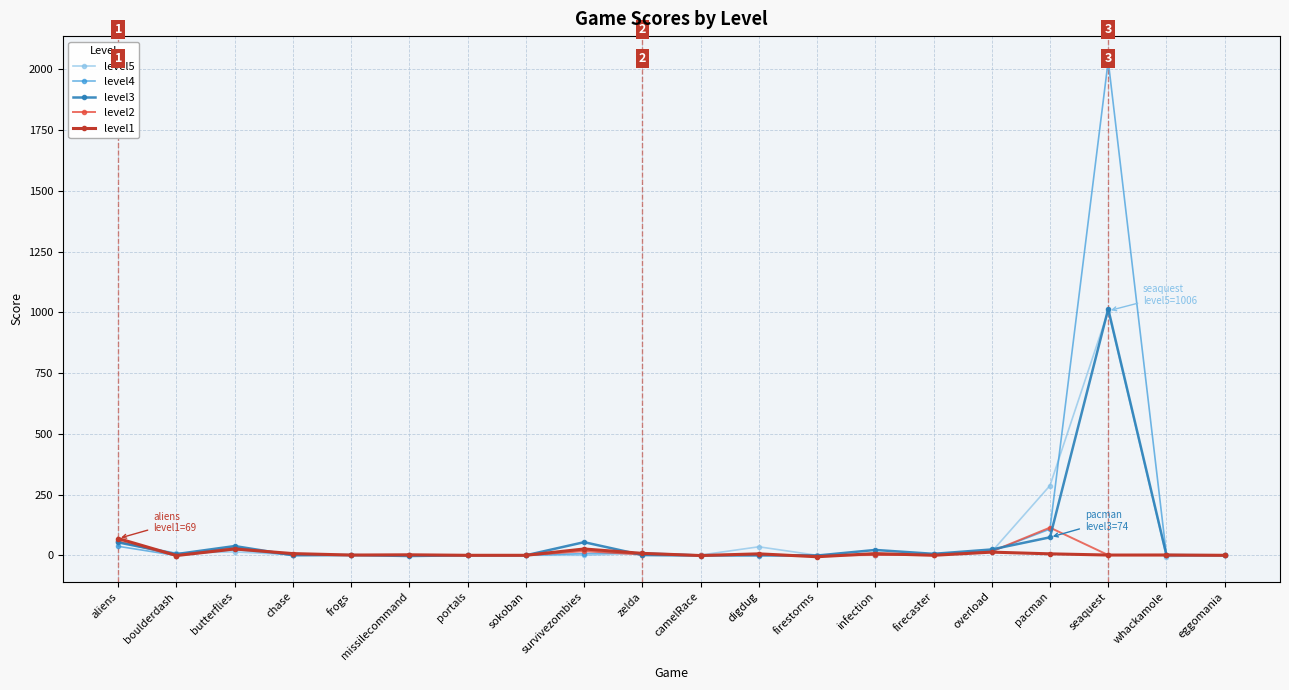

Which series has the largest range (max minus min)?

level4